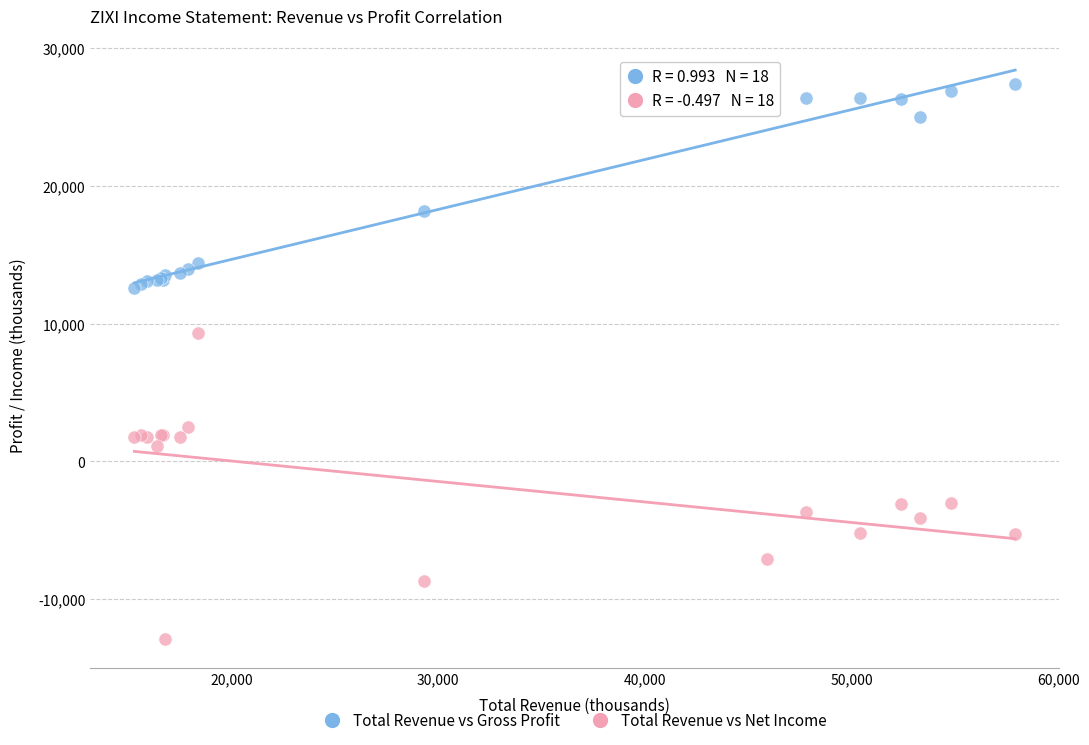

In the Total Revenue vs Gross Profit series, what Y value is closest to 20000?

18200